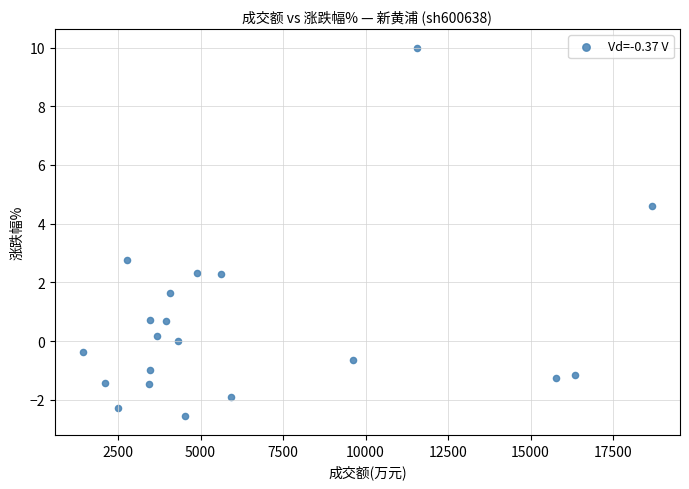

What is the range of Y values (max minus min)?

12.6